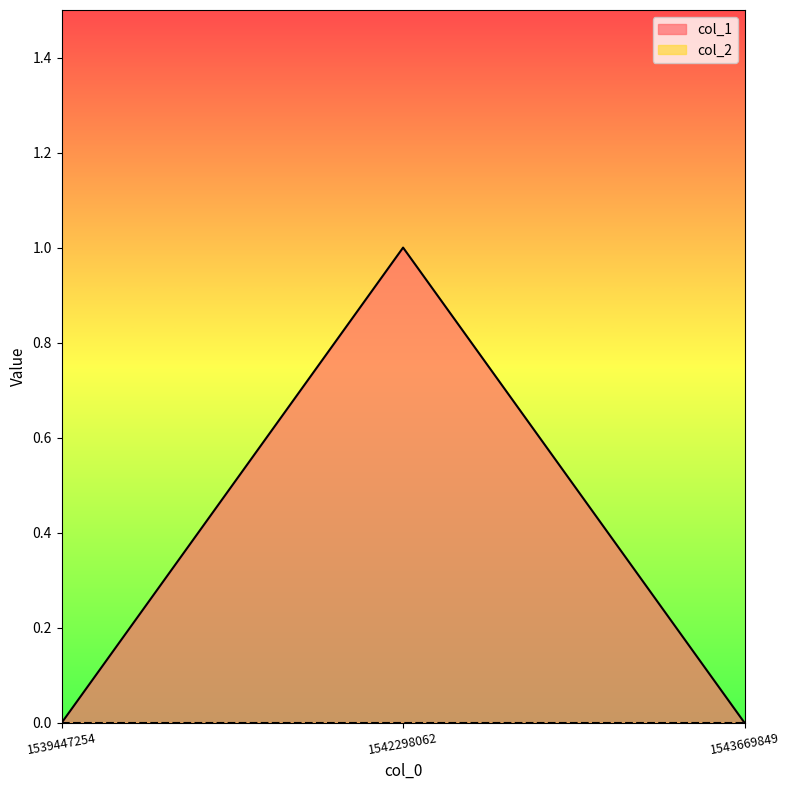

How many values are between 0 and 1?

3